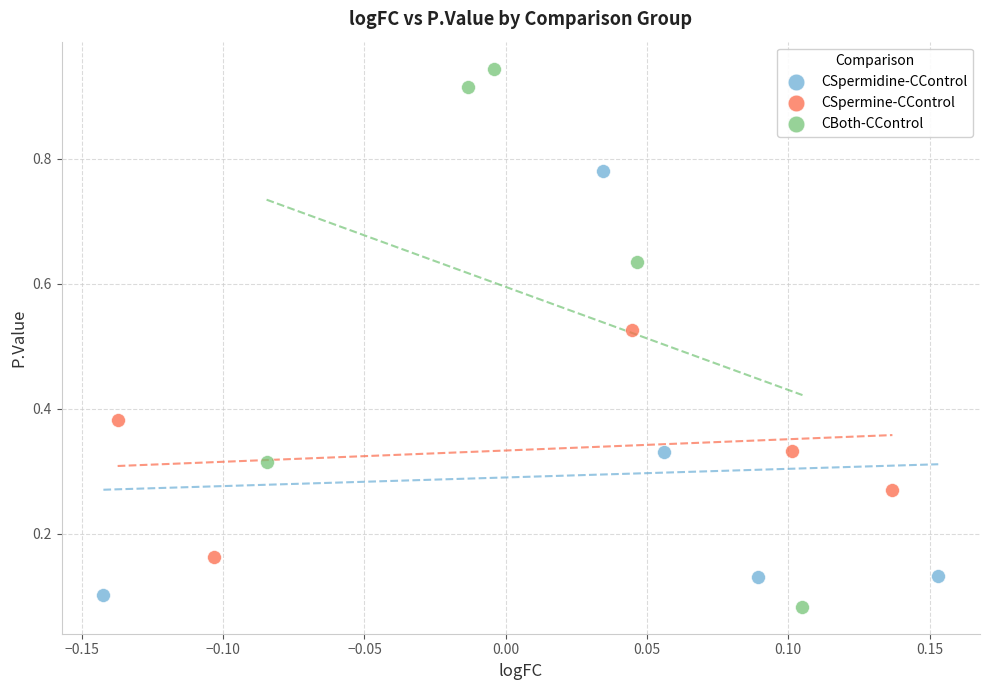

Which series reaches the minimum Y coordinate?

CBoth-CControl